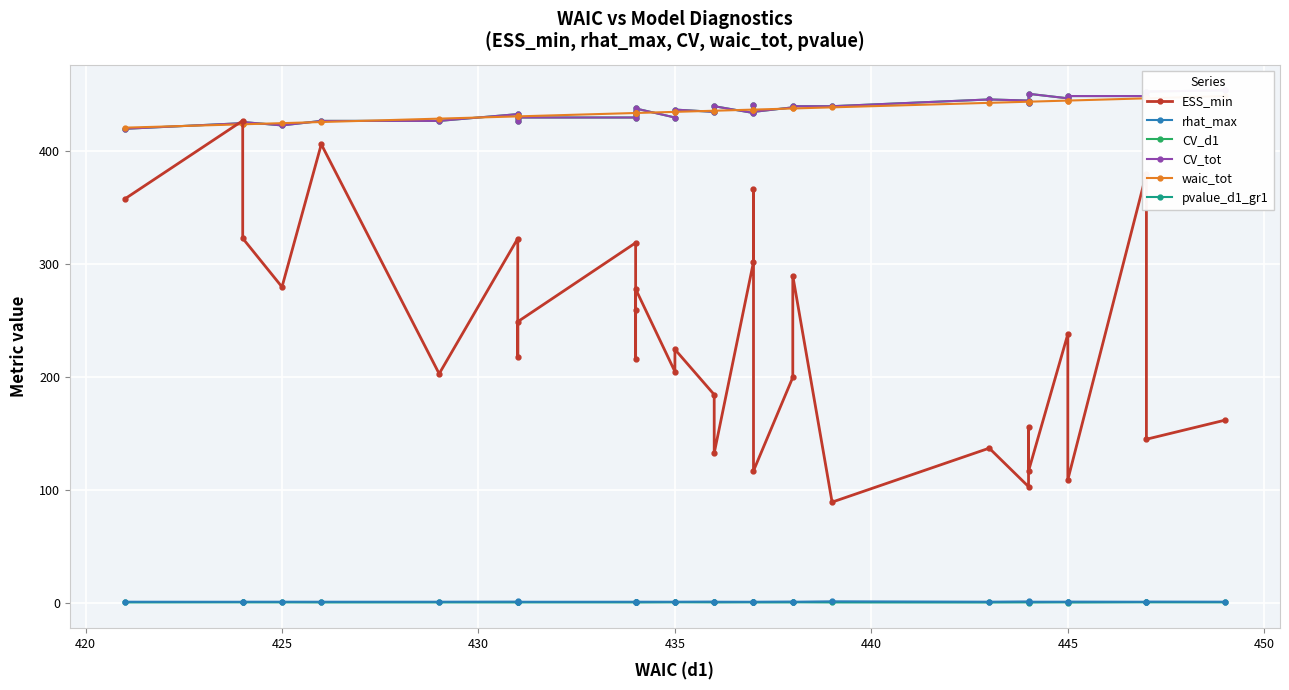

Is it true that ESS_min equals 234.2 at 16?

False